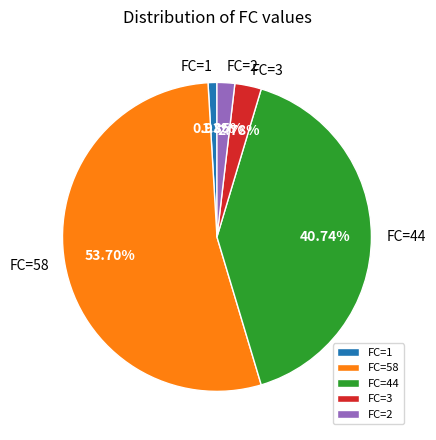

How many slices are in this pie chart?

5